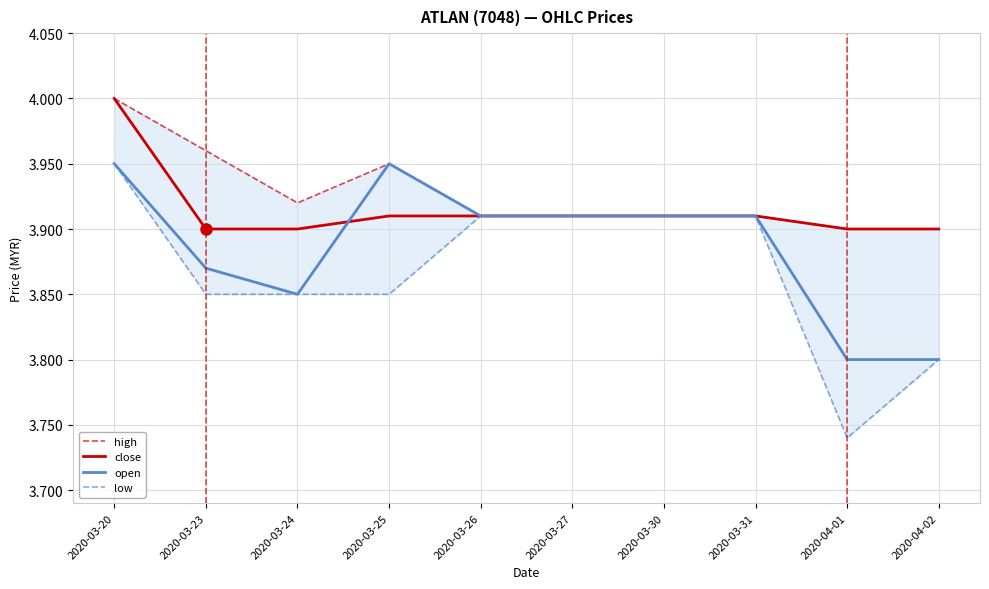

Which series changed the most between 2020-03-25 and 2020-04-02?

open